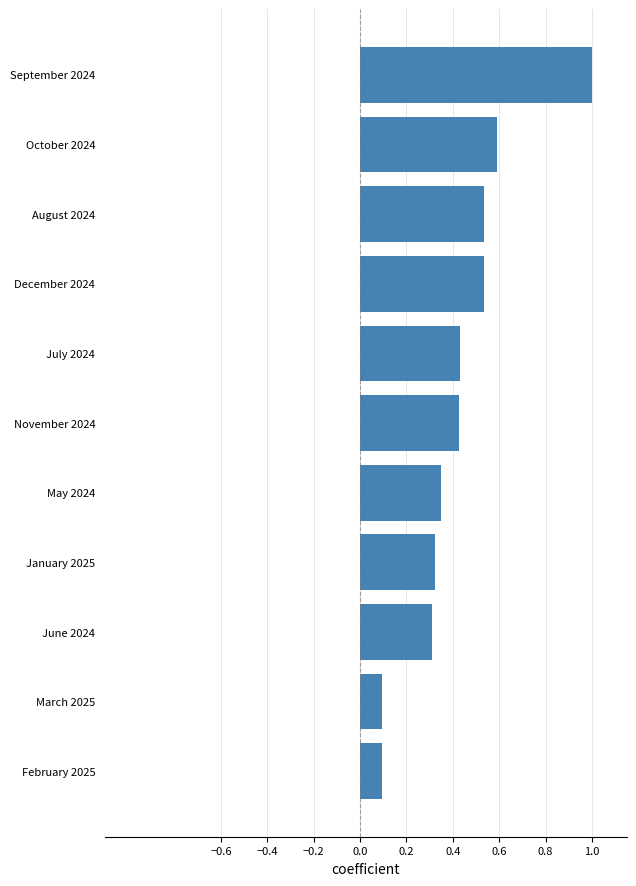

What is the maximum value shown in the chart?

1.0